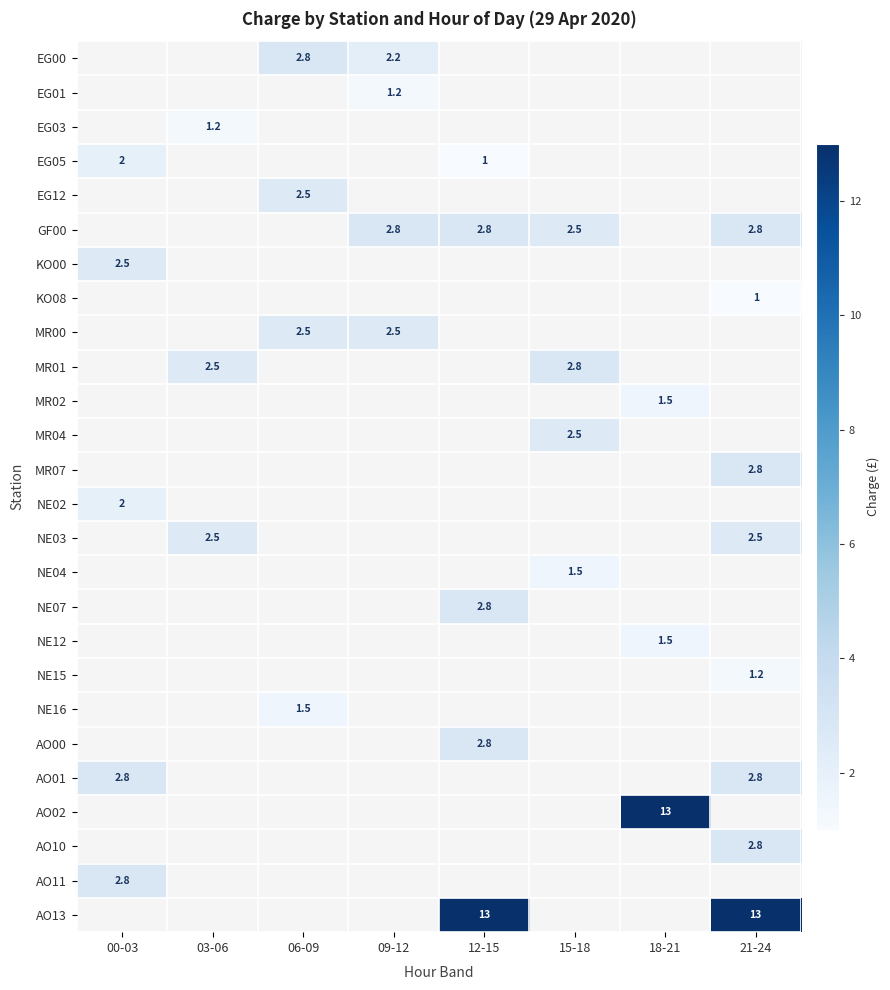

The value of AO10 at 21-24 is 0.9. True or false?

False